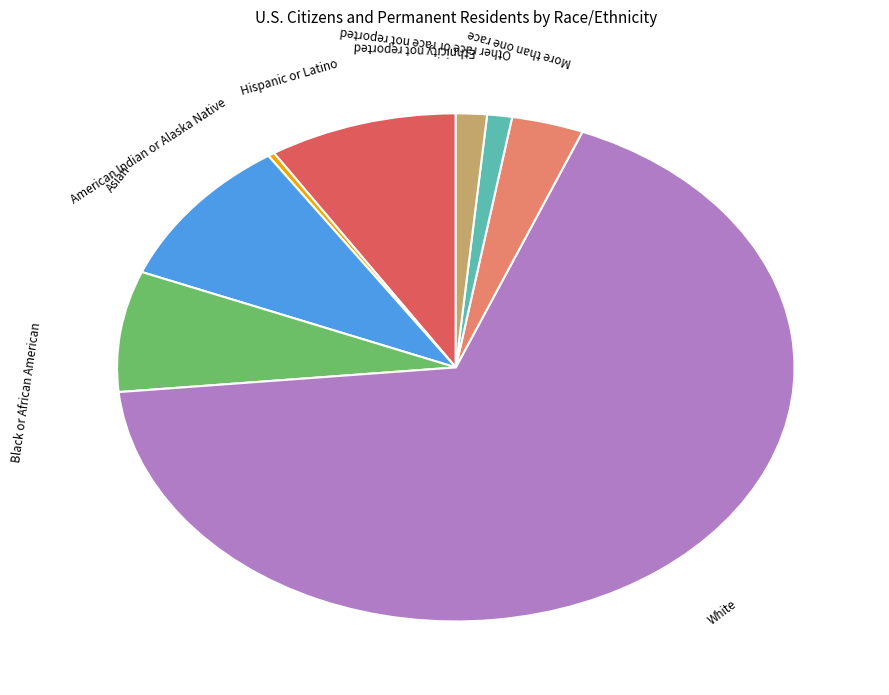

Does White account for over 50% of the chart?

Yes